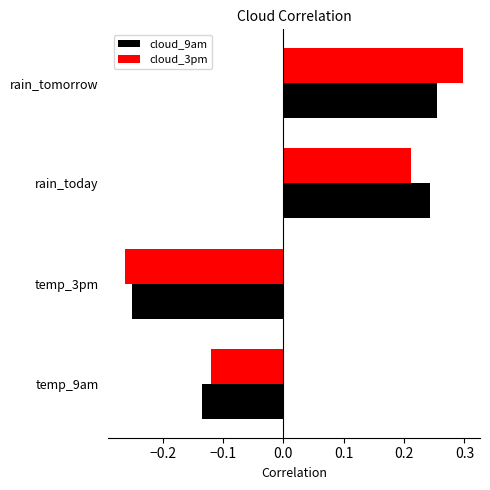

Where is cloud_9am nearest to the value 0?

temp_9am